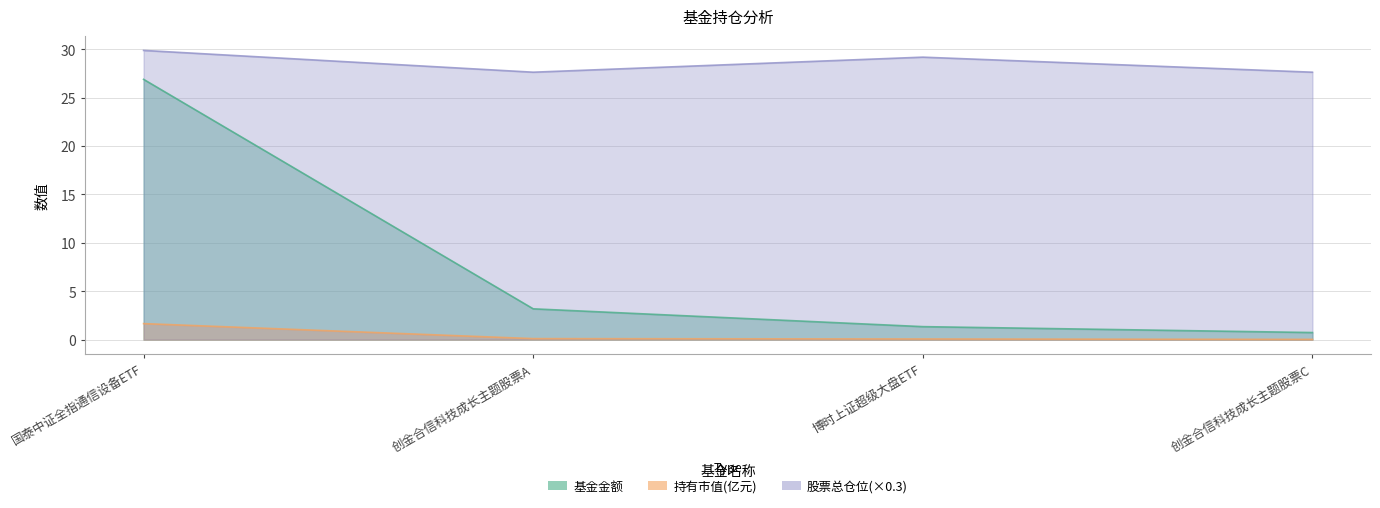

Reading right to left, what are all the values shown in this chart?

基金金额: 0.7	1.3	3.2	26.9
持有市值(亿元): 0.0	0.1	0.1	1.7
股票总仓位: 27.6	29.2	27.6	29.9